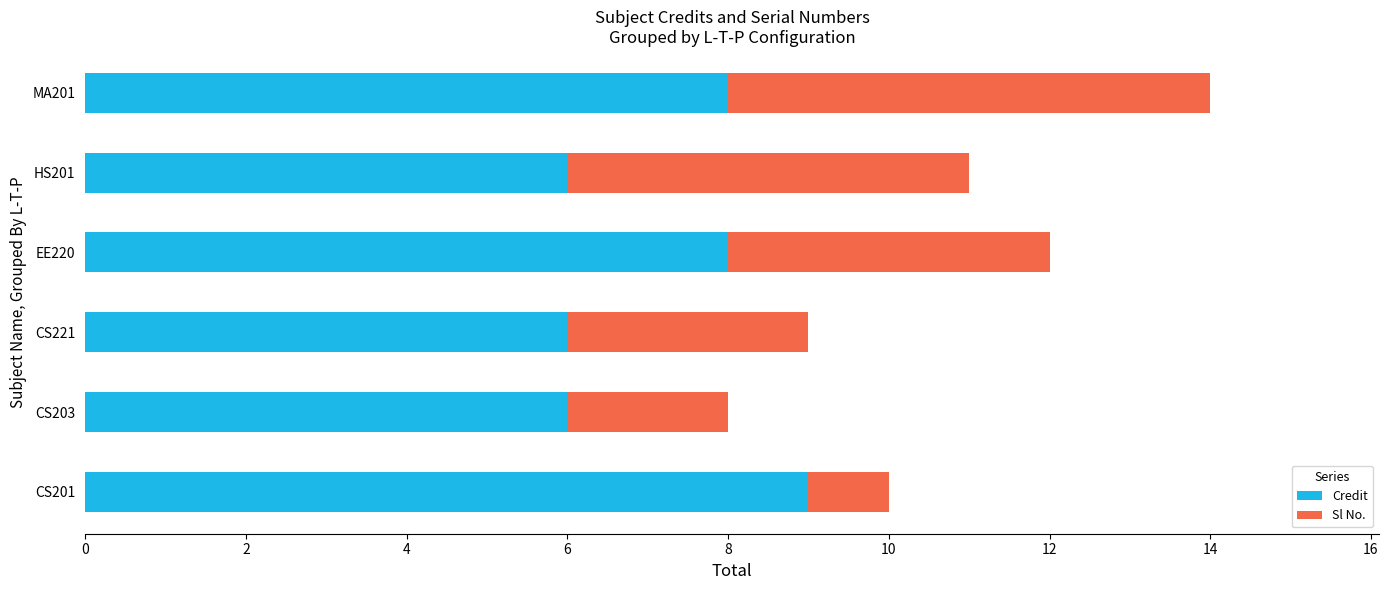

The Credit series shows 9 at CS201. True or false?

True